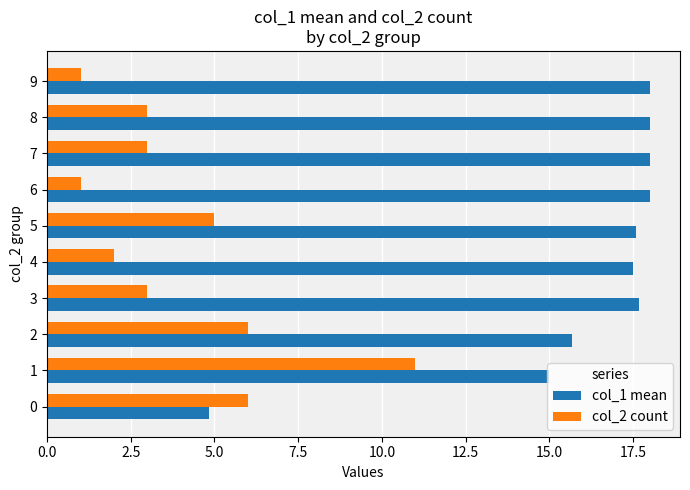

The col_2 count series shows 1.0 at 6. True or false?

True